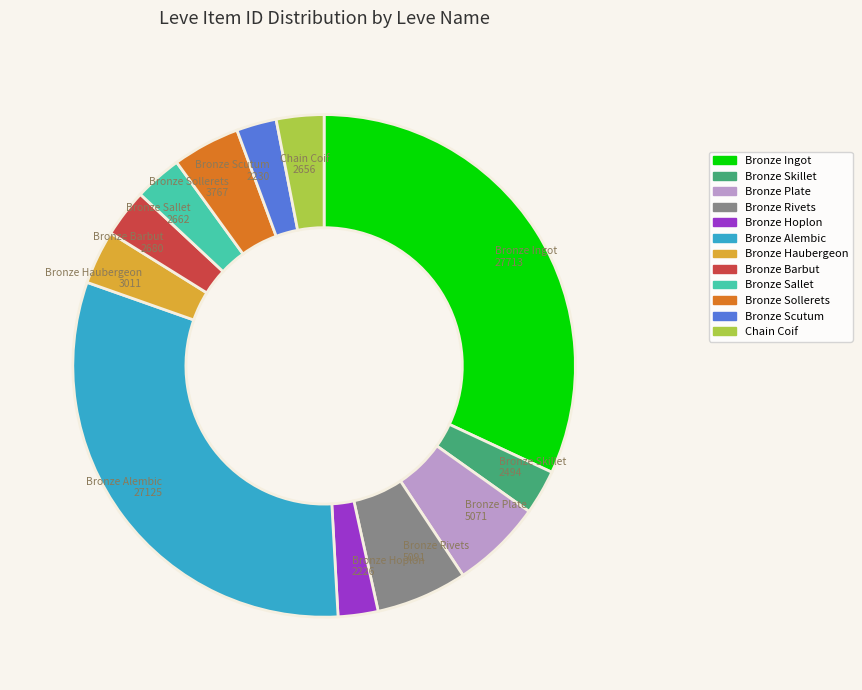

Is there a majority slice in this chart?

No